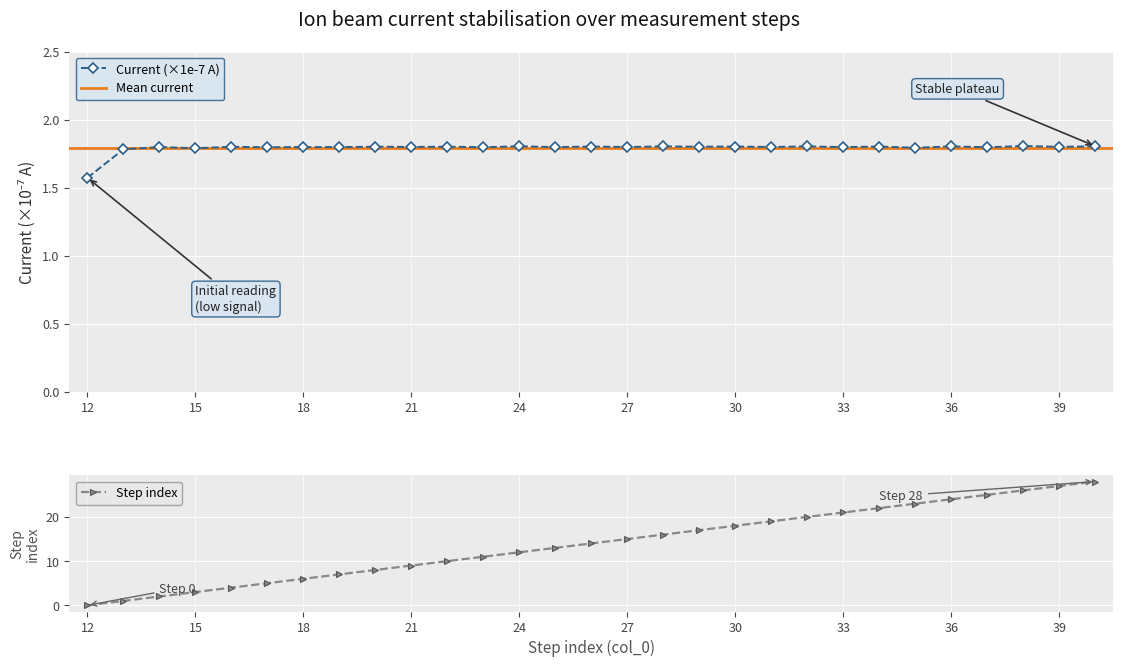

Reading left to right, extract all data points from this chart.

x: 0.0	1.0	2.0	3.0	4.0	5.0	6.0	7.0	8.0	9.0	10.0	11.0	12.0	13.0	14.0	15.0	16.0	17.0	18.0	19.0	20.0	21.0	22.0	23.0	24.0	25.0	26.0	27.0	28.0
current_A: 1.6	1.8	1.8	1.8	1.8	1.8	1.8	1.8	1.8	1.8	1.8	1.8	1.8	1.8	1.8	1.8	1.8	1.8	1.8	1.8	1.8	1.8	1.8	1.8	1.8	1.8	1.8	1.8	1.8